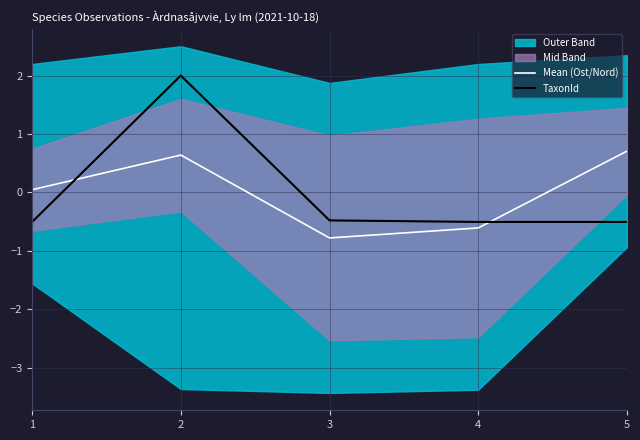

True or false: TaxonId has a value of -0.9 at 4.

False